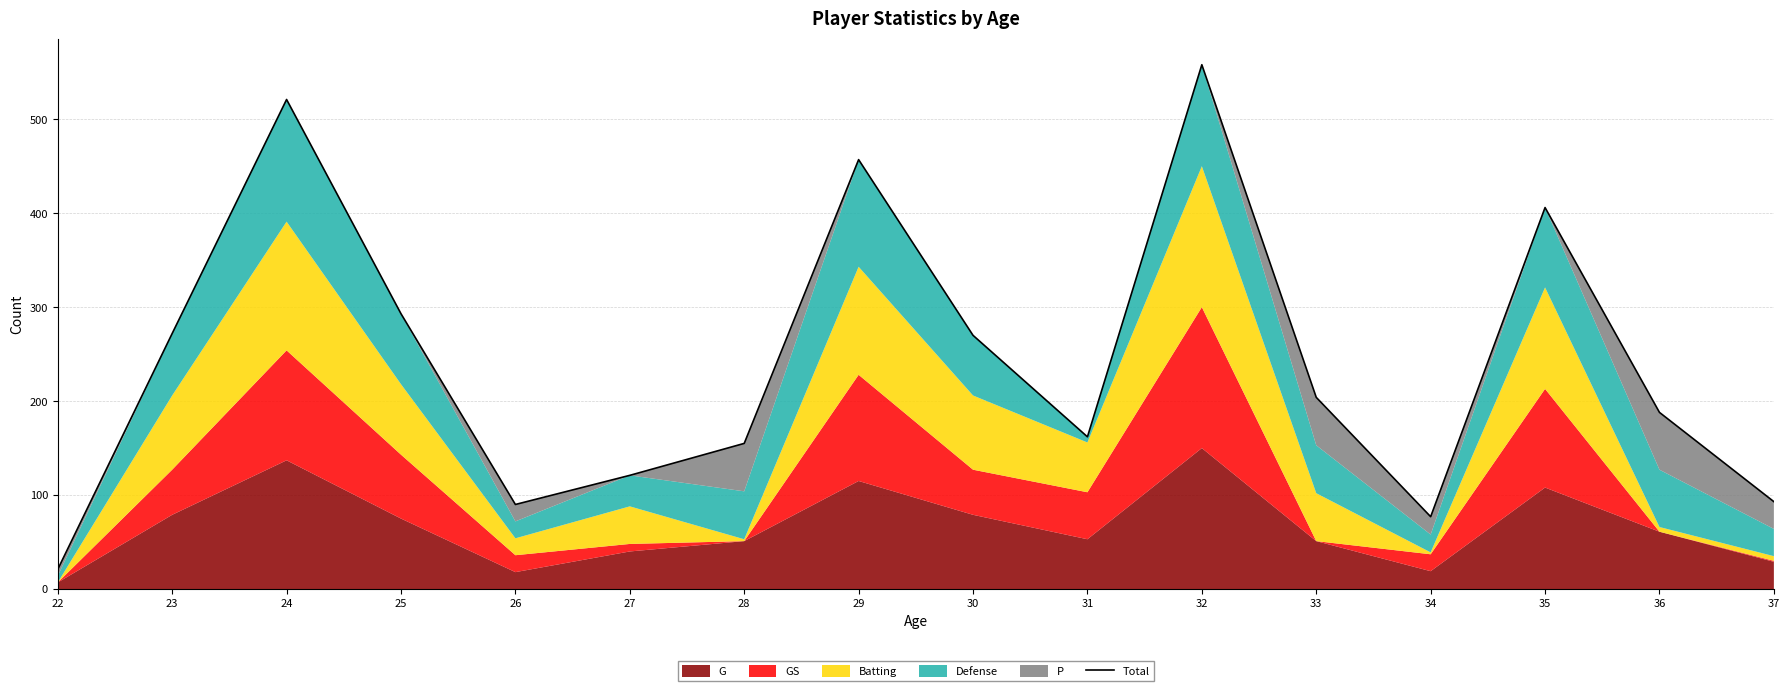

Count the number of categories in the chart.

16